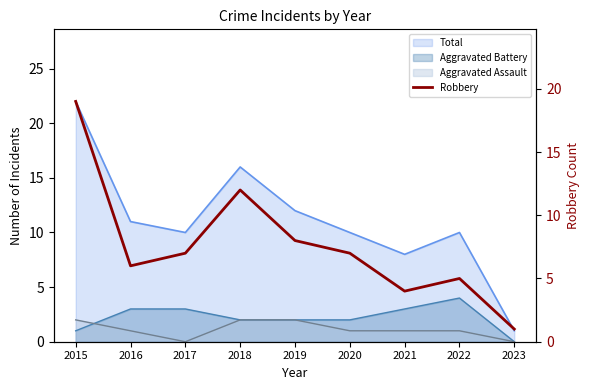

The chart shows a value of 2 at 2023. True or false?

False